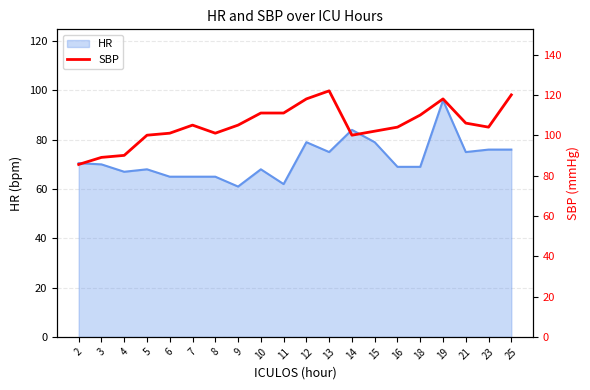

What is the maximum value shown in the chart?

122.0